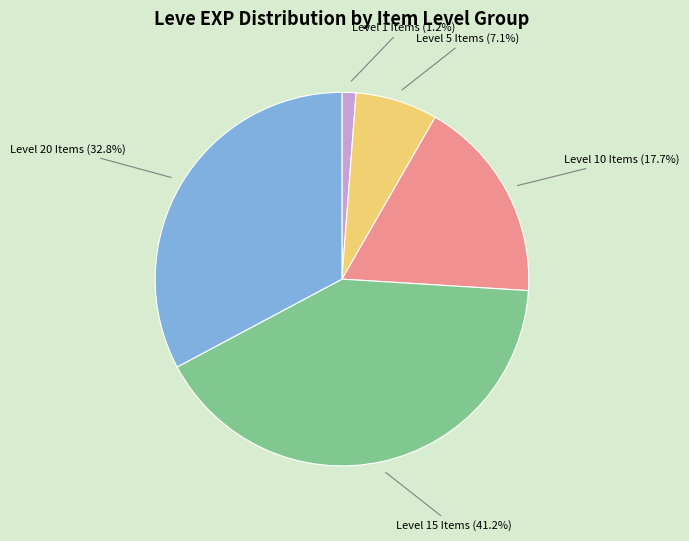

Which slice is the largest?

Level 15 Items